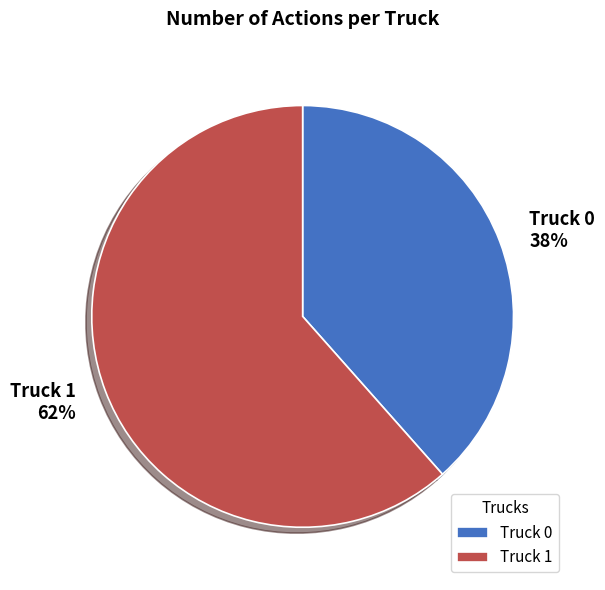

Which slice is the largest?

Truck 1